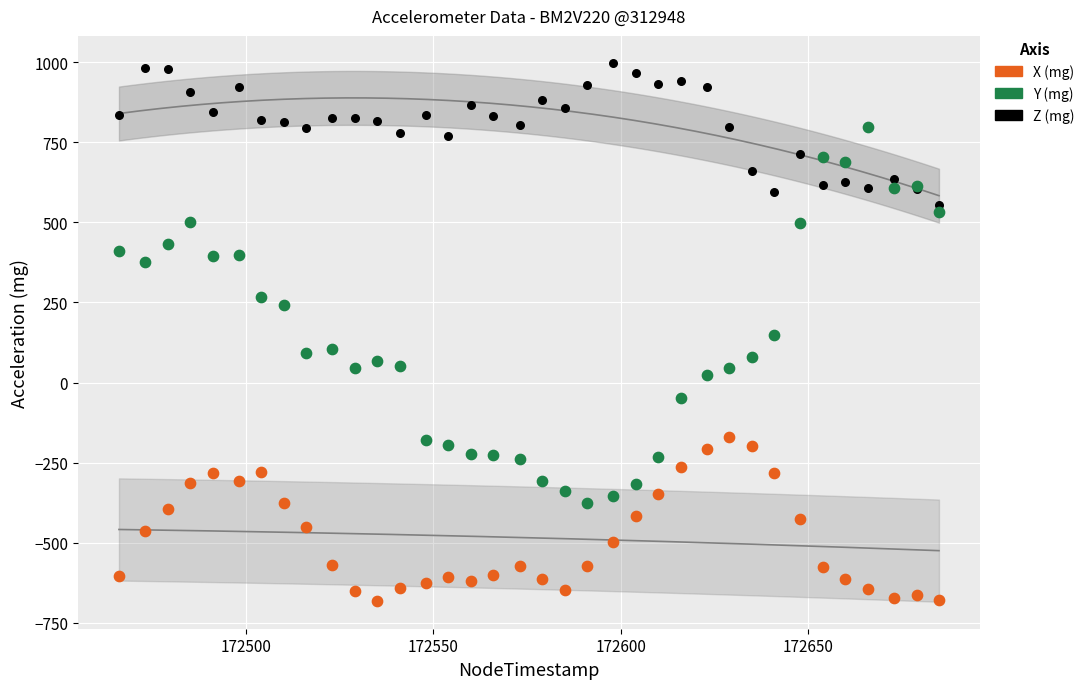

Which series reaches the maximum Y coordinate?

Z (mg)